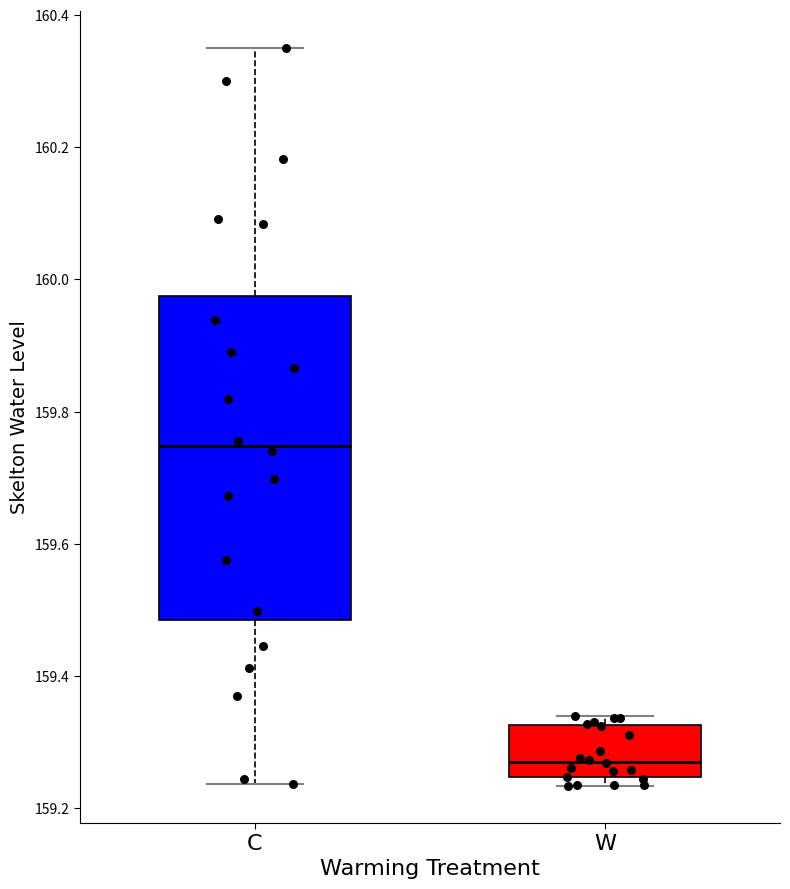

Reading left to right, transcribe this box plot: for each box, give where its median line is, the range the box spans, and where its two whiskers end, as read against the y-axis. The values are not printed on the chart, so give them approximately, as read against the axis.

C: median 159.74, box 159.48 to 159.98, whiskers 159.24 to 160.36
W: median 159.28, box 159.24 to 159.32, whiskers 159.24 (just below the box's lower edge) to 159.34